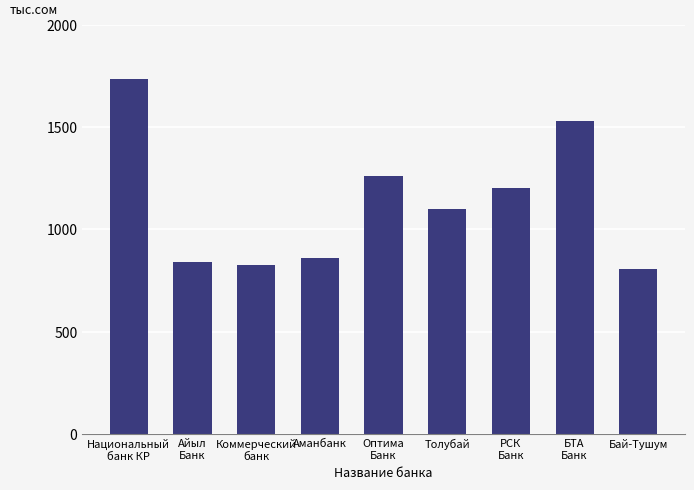

What is the maximum value shown in the chart?

1735